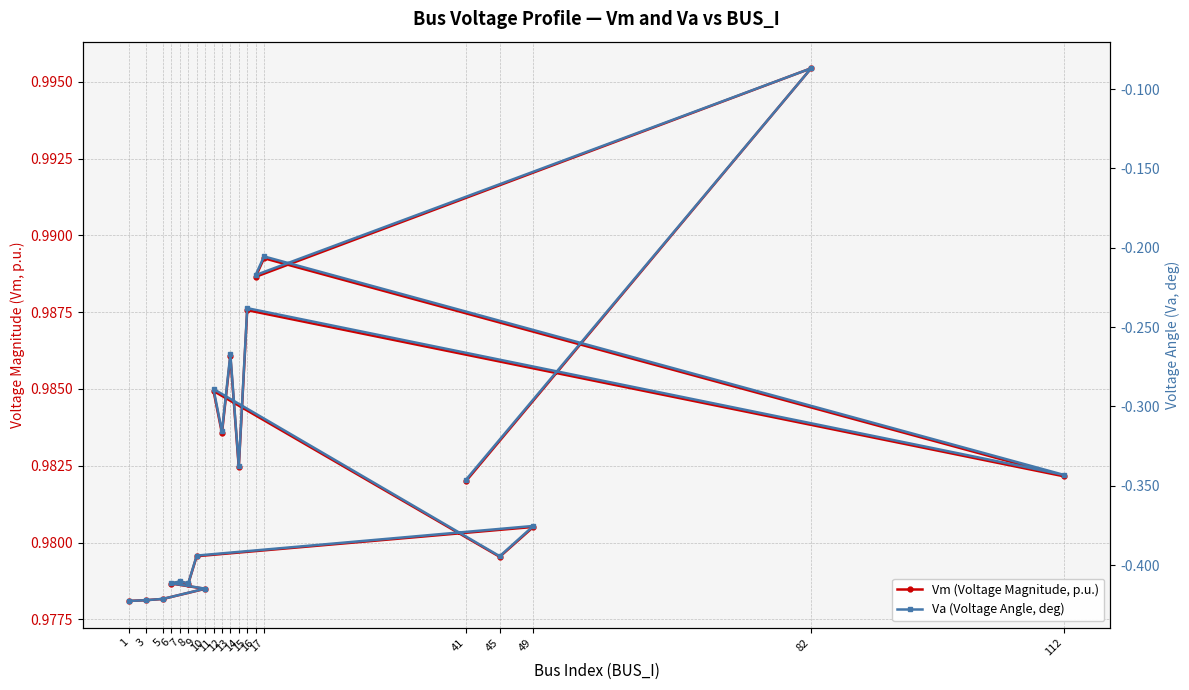

True or false: Vm (Voltage Magnitude, p.u.) and Va (Voltage Angle, deg) cross at least once.

False